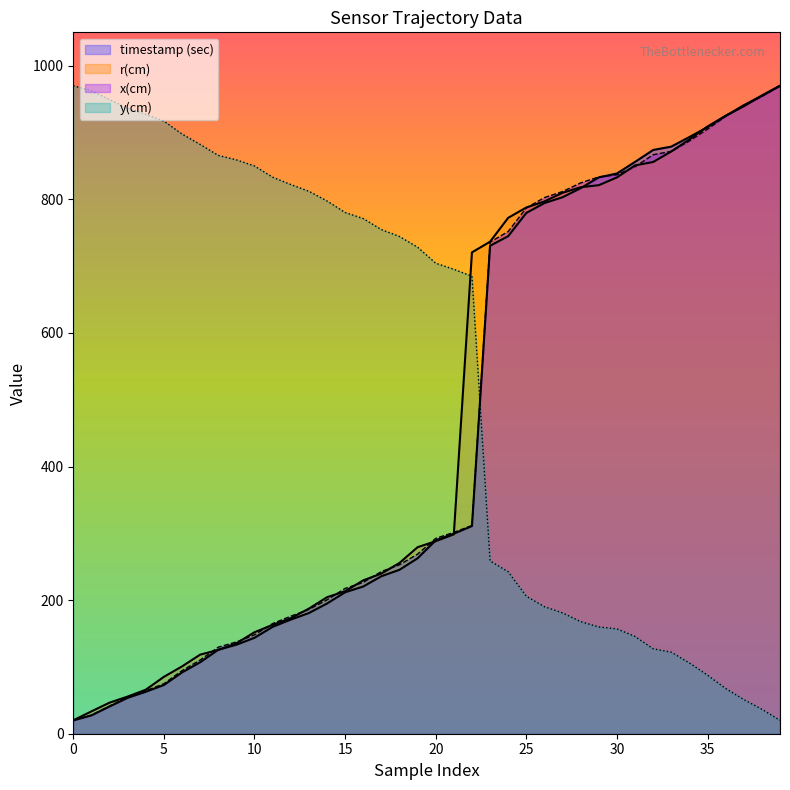

The x(cm) series shows 61.3 at 8. True or false?

False